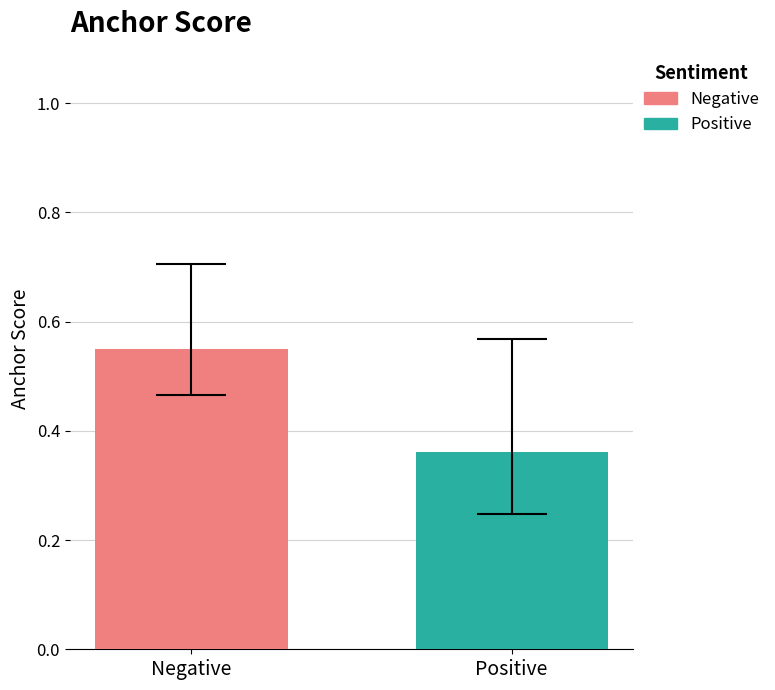

Rank the series by their average value, from lowest to highest.

Positive, Negative